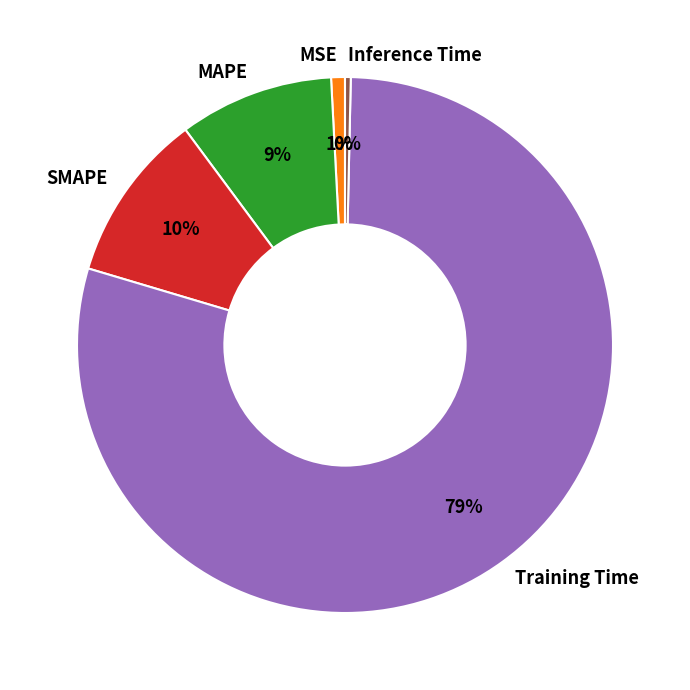

To the nearest percent, what is the average slice percentage?

20%